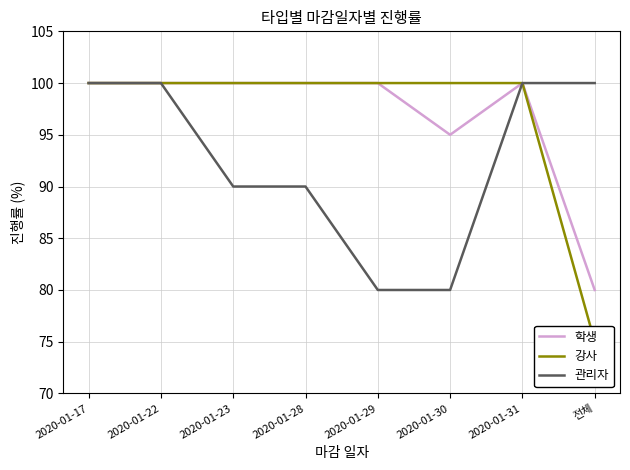

What are all the series names shown in the legend?

학생, 강사, 관리자